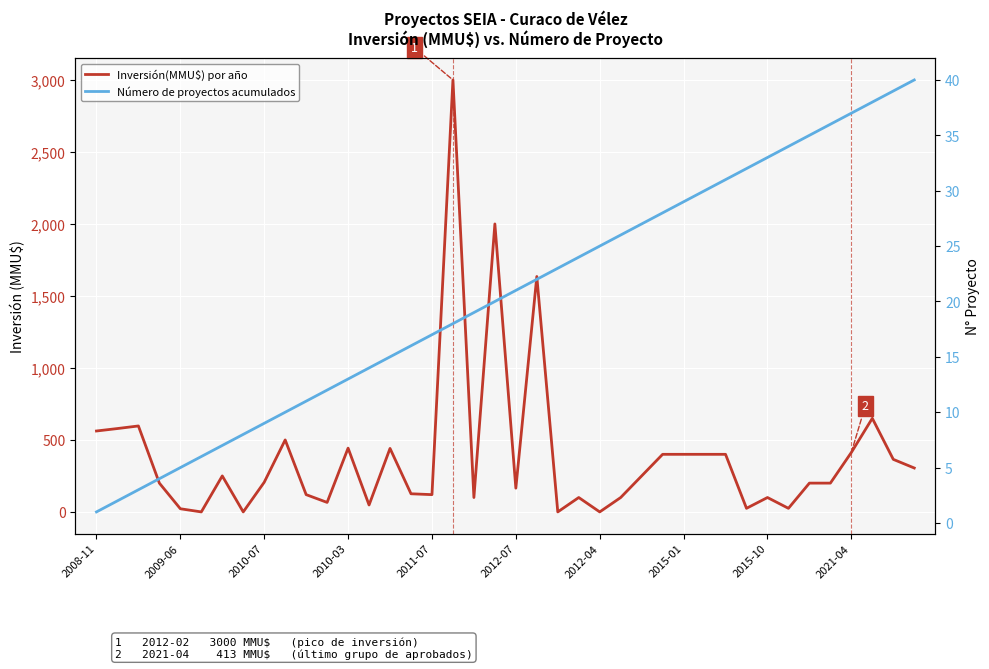

Reading left to right, what are all the values shown in this chart?

Inversión(MMU$) por año: 562	579	597	200	22	0	250	0	206	500	120	66	443	48	441	126	120	3000	100	2000	165	1635	0	100	0	100	250	400	400	400	400	25	100	25	200	200	413	650	365	305
Número de proyectos acumulados: 1	2	3	4	5	6	7	8	9	10	11	12	13	14	15	16	17	18	19	20	21	22	23	24	25	26	27	28	29	30	31	32	33	34	35	36	37	38	39	40